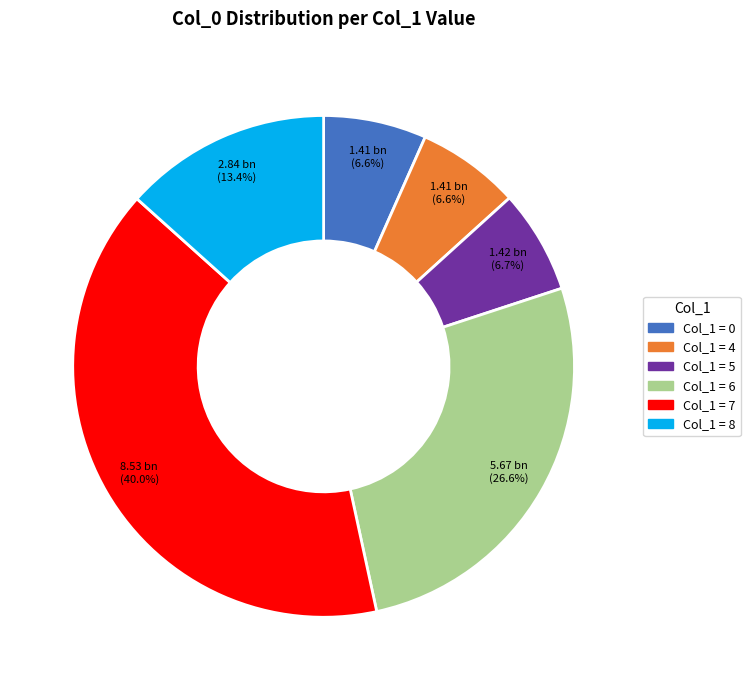

Is there any slice that represents more than half of the pie?

No